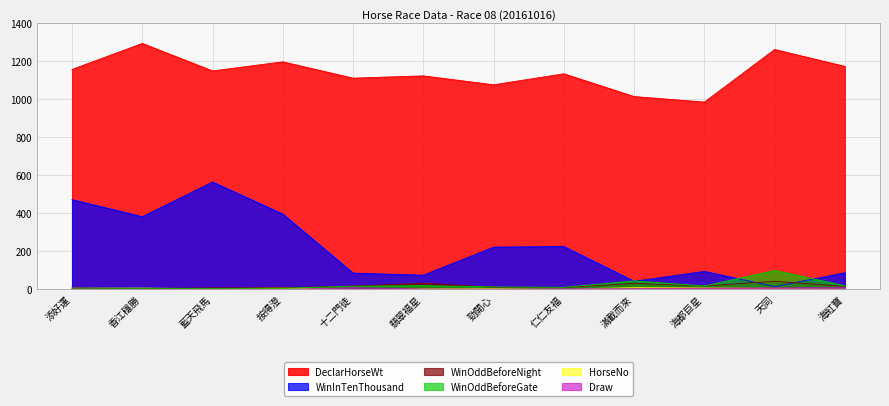

True or false: DeclarHorseWt has a value of 986.0 at 海都巨星.

True